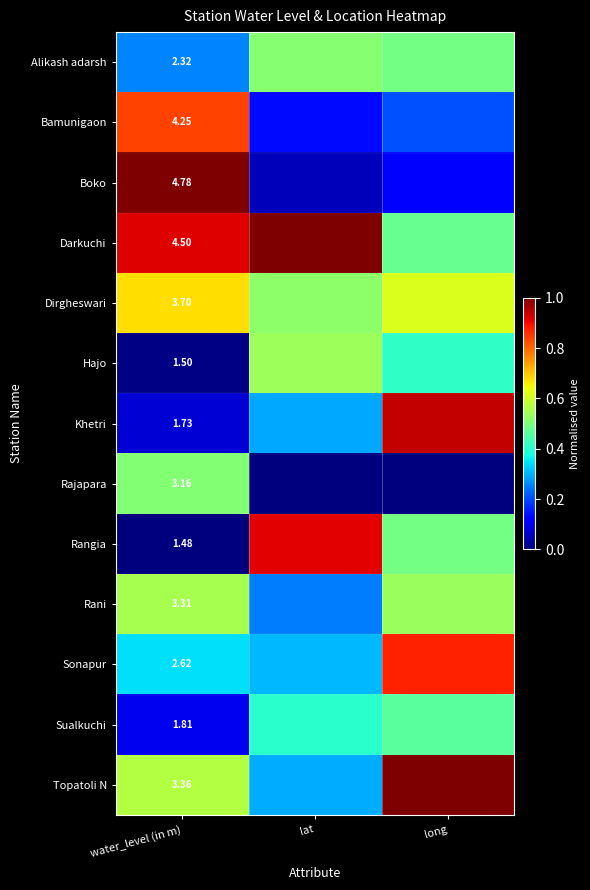

Which has a higher value, water_level (in m) or lat?

lat